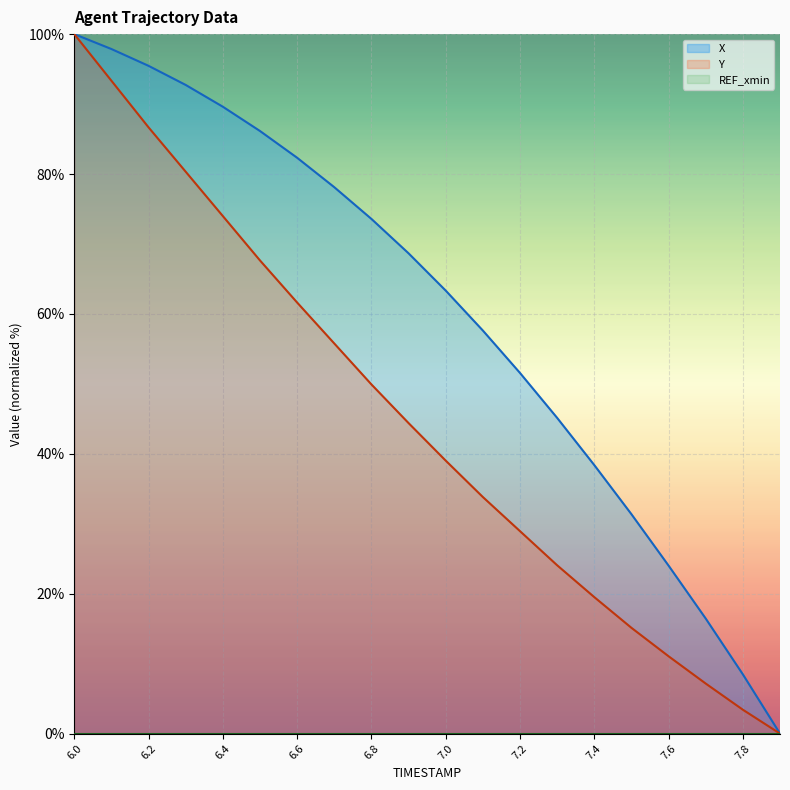

Reading right to left, extract all data points from this chart.

X: 7.9=0.0	7.8=8.5	7.7=16.4	7.6=24.0	7.5=31.4	7.4=38.4	7.3=45.1	7.2=51.6	7.1=57.6	7.0=63.3	6.9=68.7	6.8=73.6	6.7=78.1	6.6=82.3	6.5=86.1	6.4=89.6	6.3=92.7	6.2=95.5	6.1=97.9	6.0=100.0
Y: 7.9=0.0	7.8=3.4	7.7=7.2	7.6=11.1	7.5=15.1	7.4=19.5	7.3=24.1	7.2=28.9	7.1=33.8	7.0=39.0	6.9=44.4	6.8=49.9	6.7=55.8	6.6=61.6	6.5=67.6	6.4=74.0	6.3=80.3	6.2=86.7	6.1=93.3	6.0=100.0